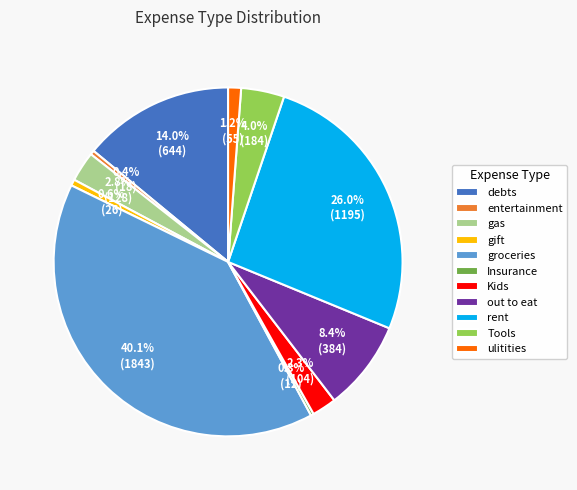

The Kids slice represents 8% of the pie. True or false?

False